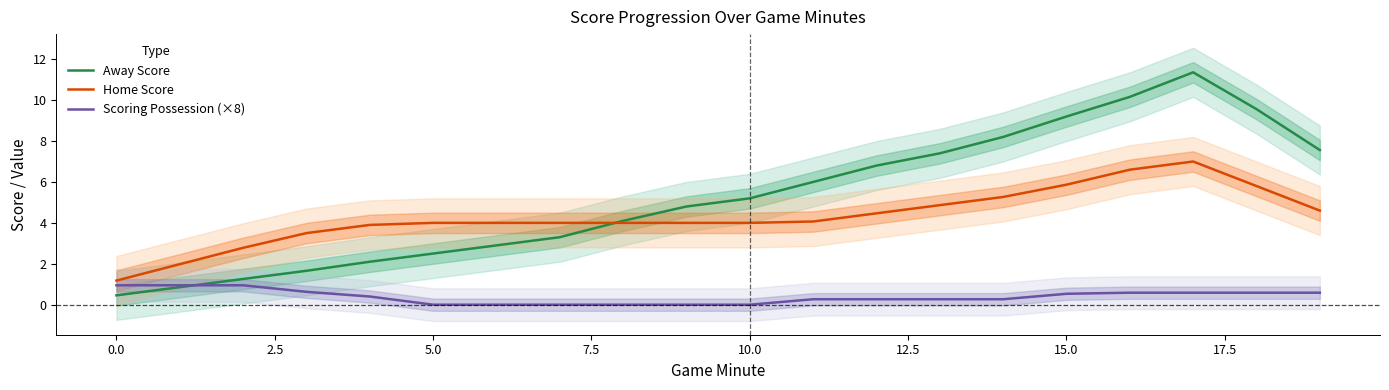

How many times do Away Score and Scoring Possession (×8) cross each other?

1